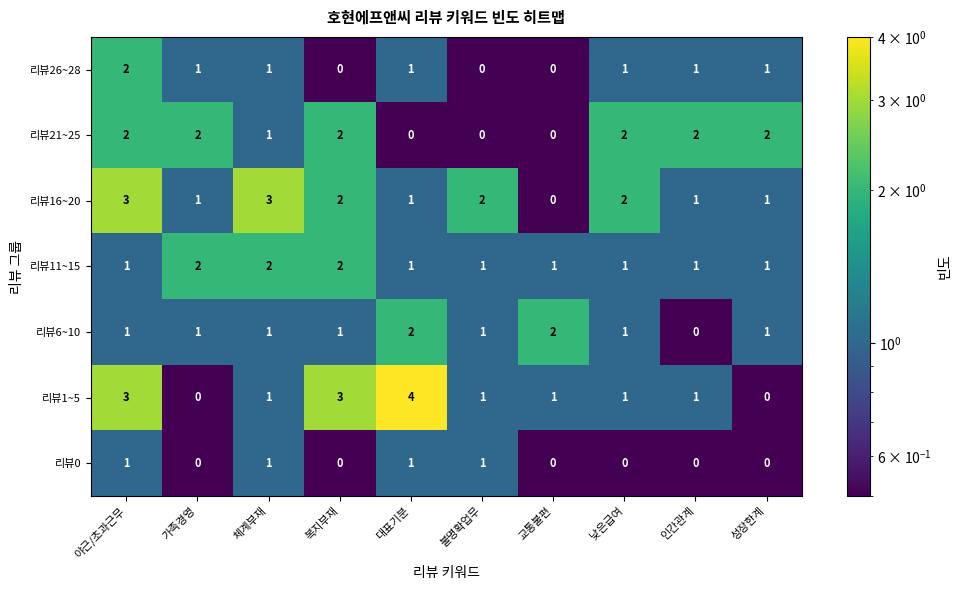

Between 가족경영 and 체계부재, which series saw the biggest shift?

리뷰16~20